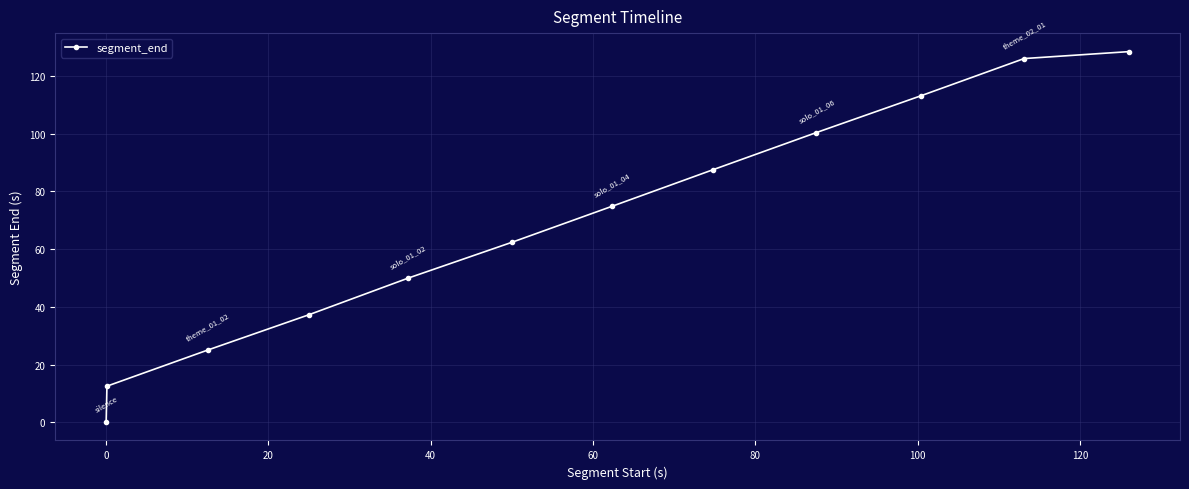

Count the number of data series in this chart.

1